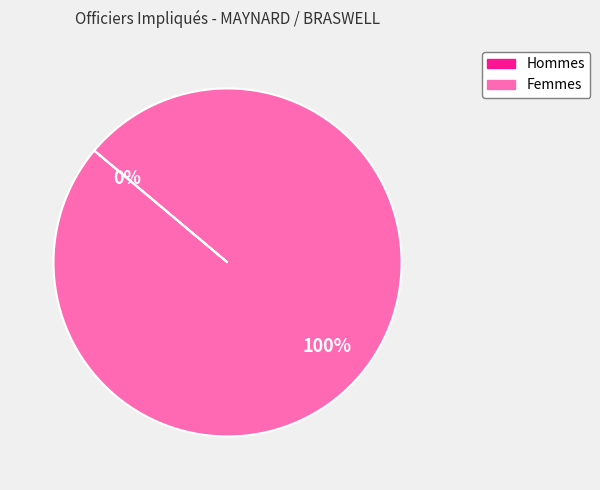

How many segments does this pie chart have?

2